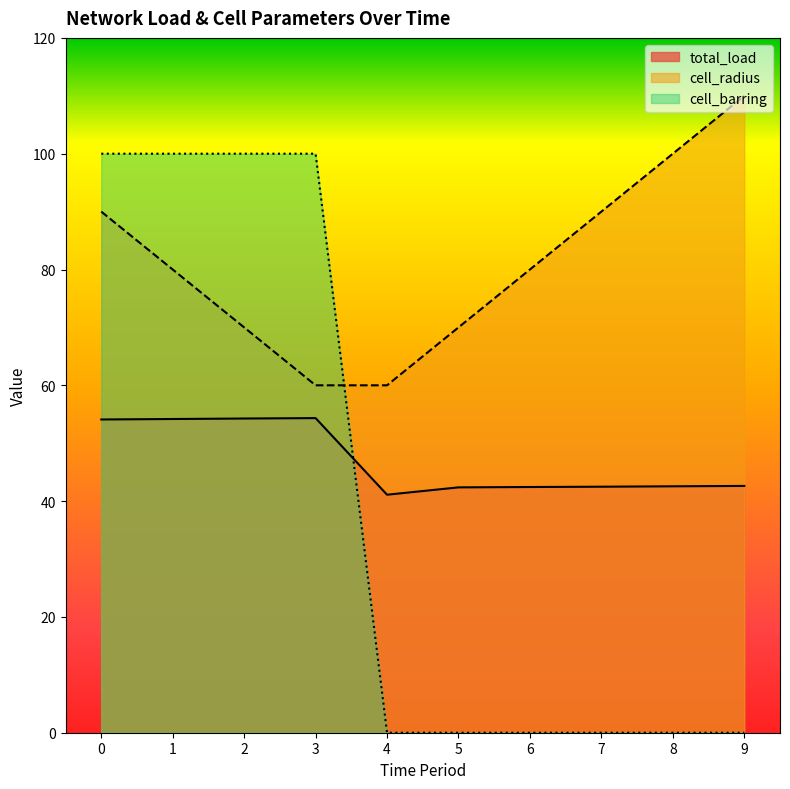

Where do cell_radius and cell_barring first cross each other?

3 and 4